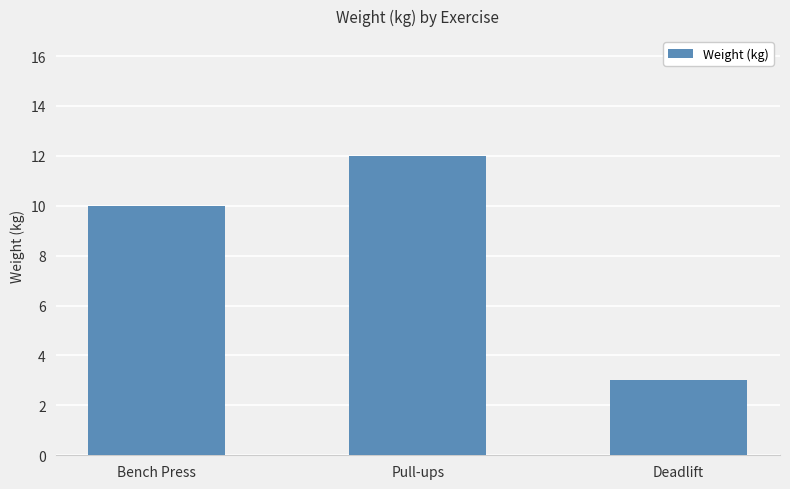

What is the sum of the values at Deadlift and Bench Press?

13